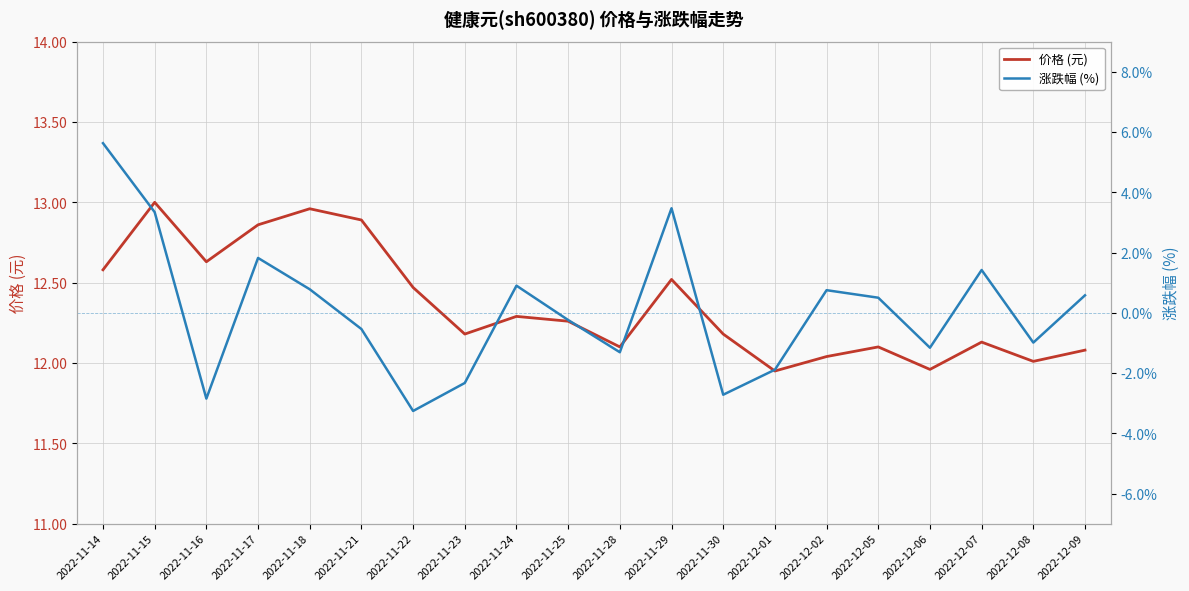

Is it true that 涨跌幅 (%) equals 0.5 at 2022-12-05?

True